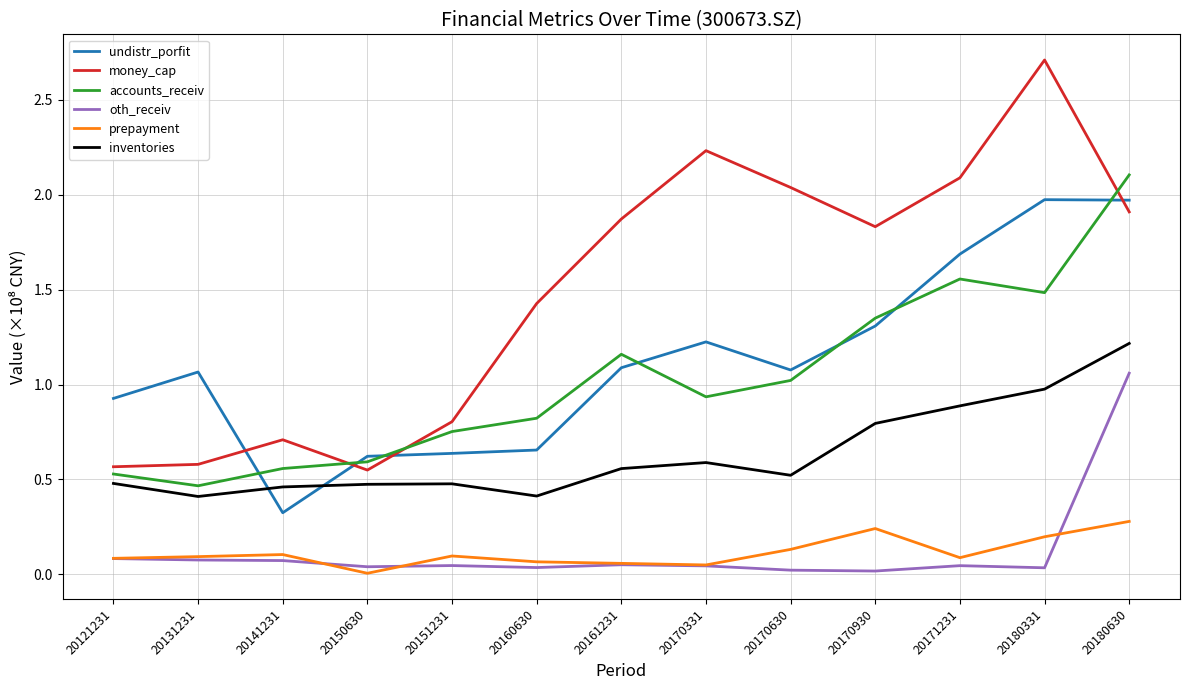

At which category is the sum across all series the highest?

20180630